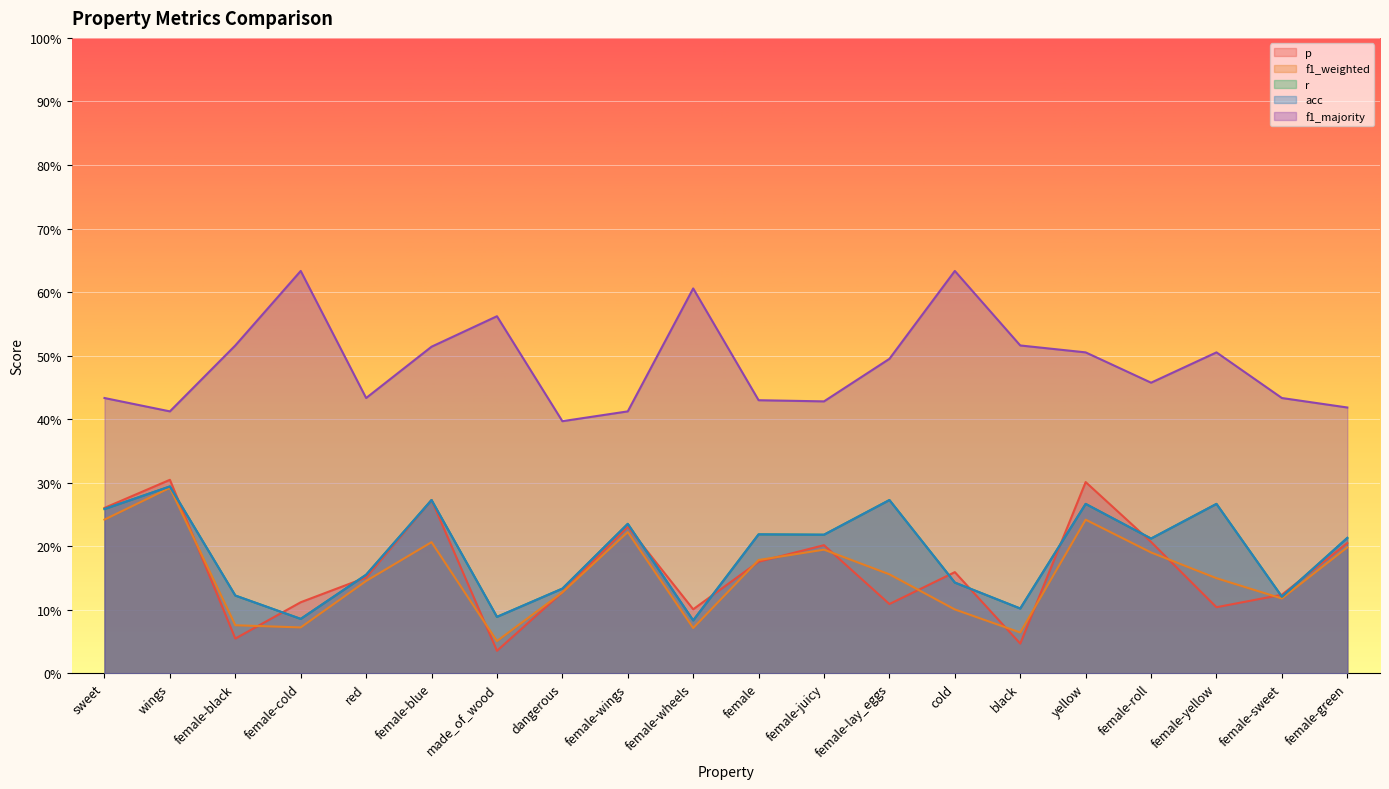

Which series has the largest range (max minus min)?

p